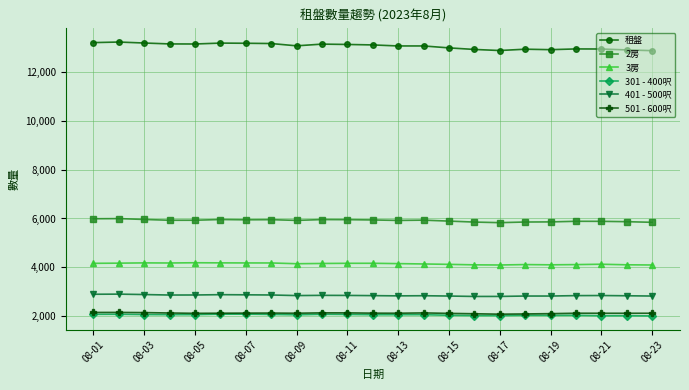

True or false: 301 - 400呎 and 租盤 intersect in this chart.

False